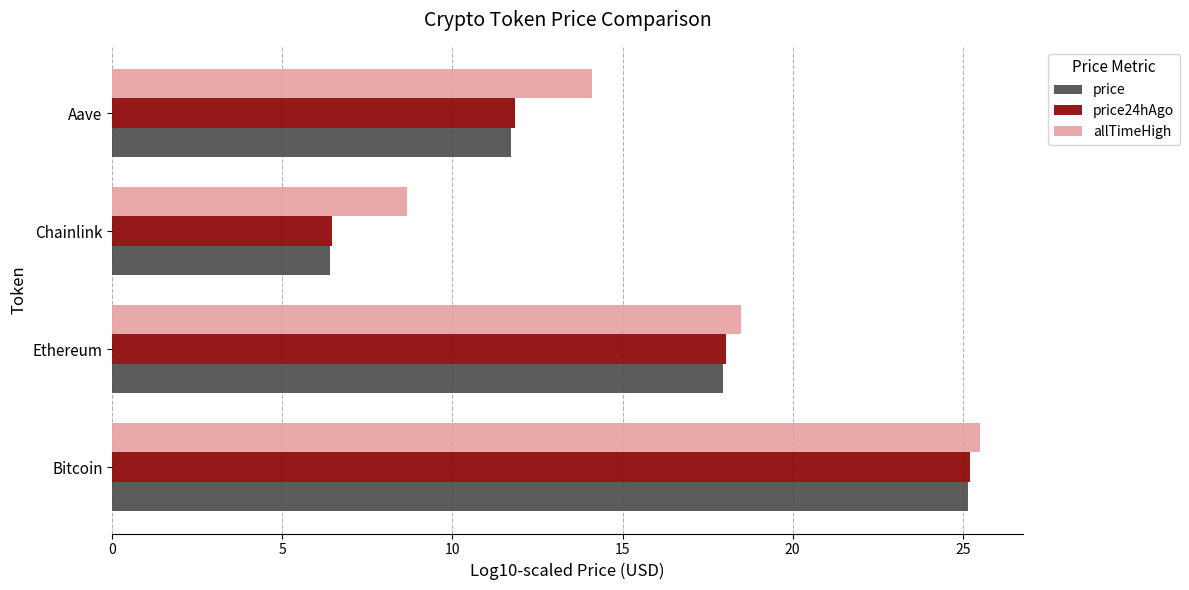

The value of price at Aave is 7.8. True or false?

False